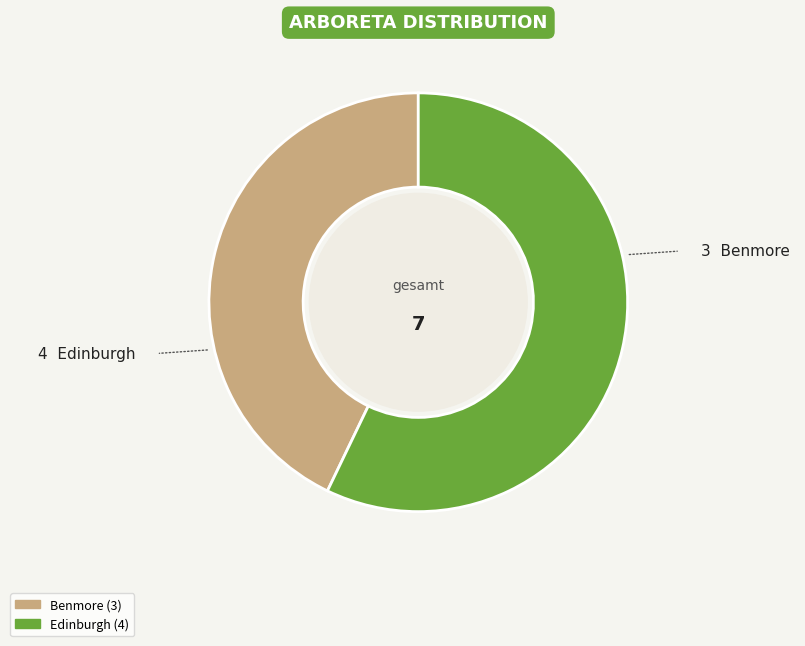

Between Benmore and Edinburgh, which is larger?

Edinburgh